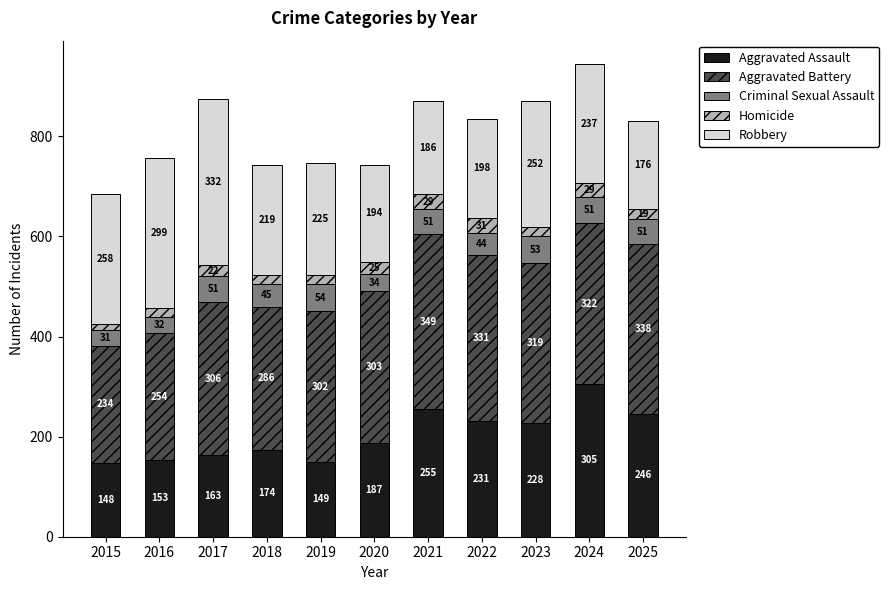

Are the bars grouped side by side (vs. stacked)?

No